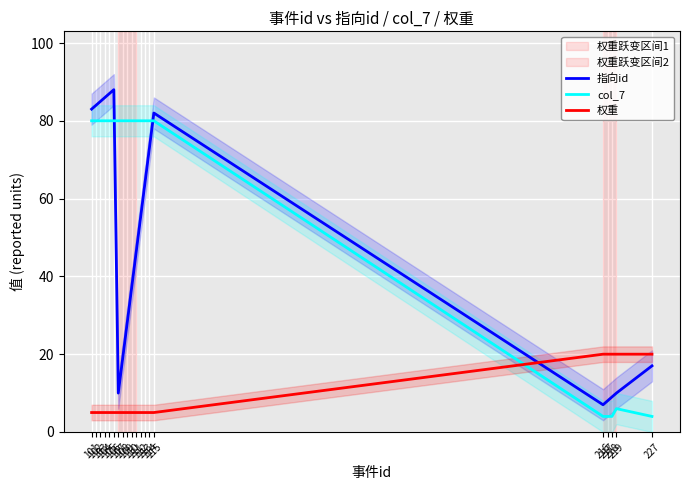

Which category has the highest value across all series?

106